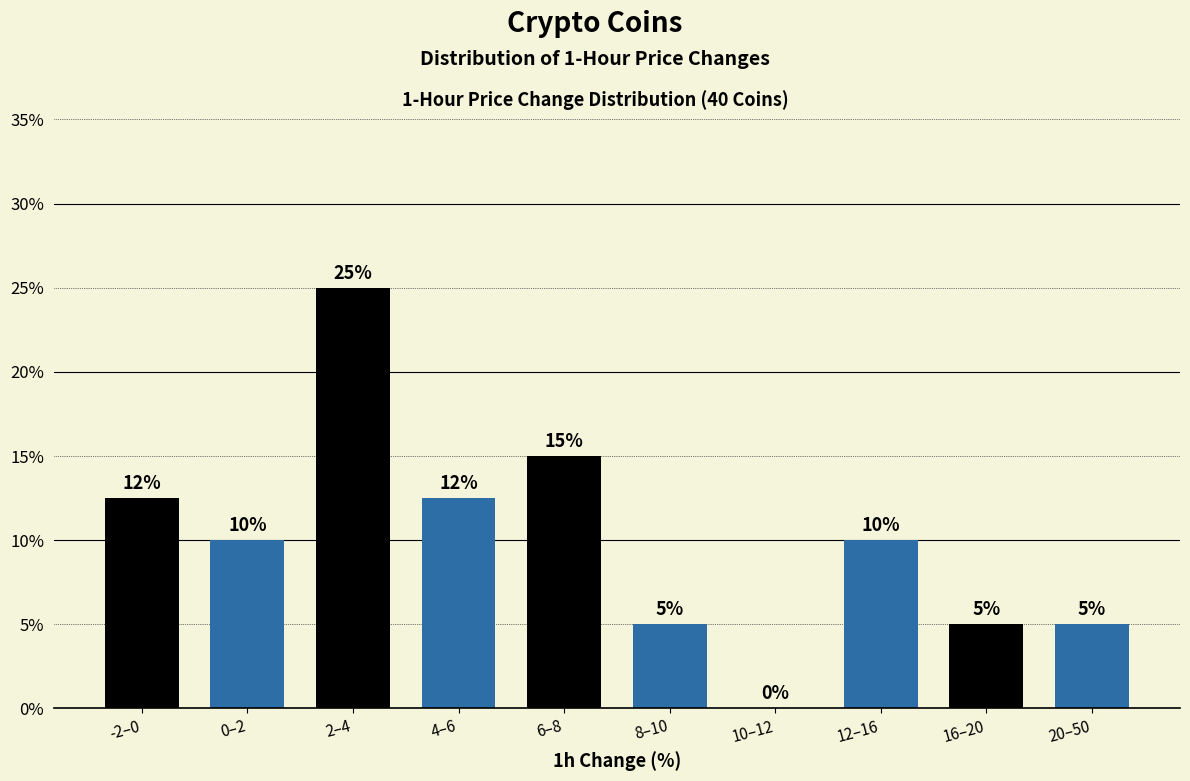

What value does the data have at 0–2?

10.0